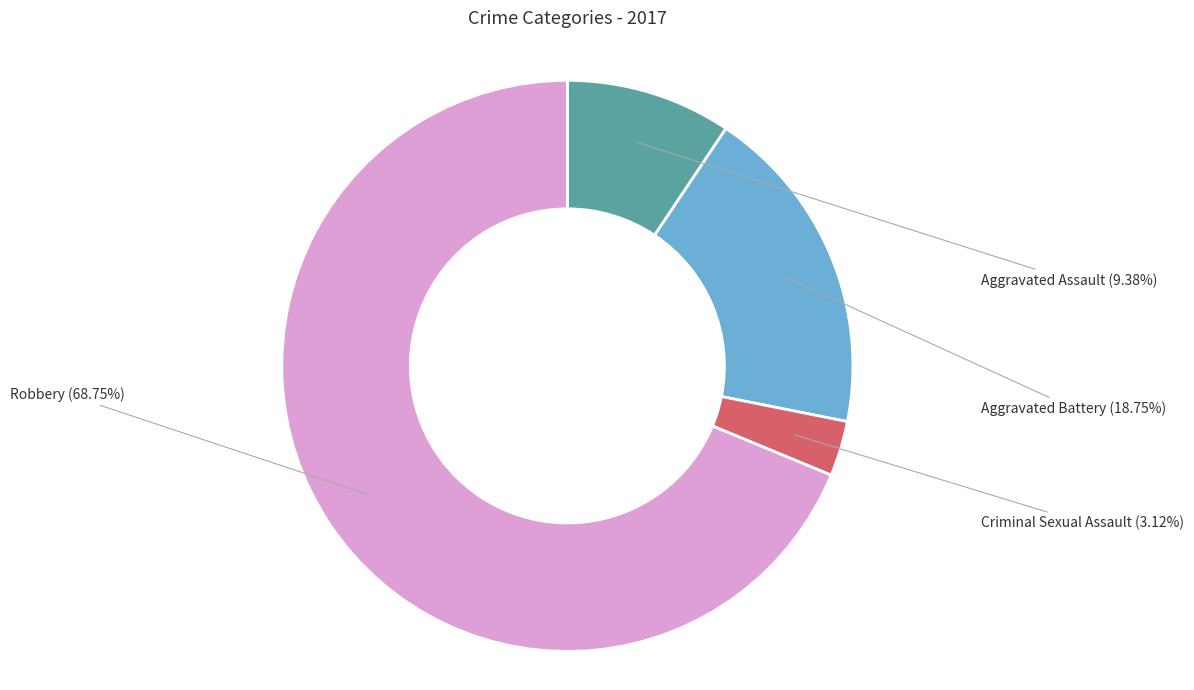

True or false: Robbery accounts for 56% of the total.

False